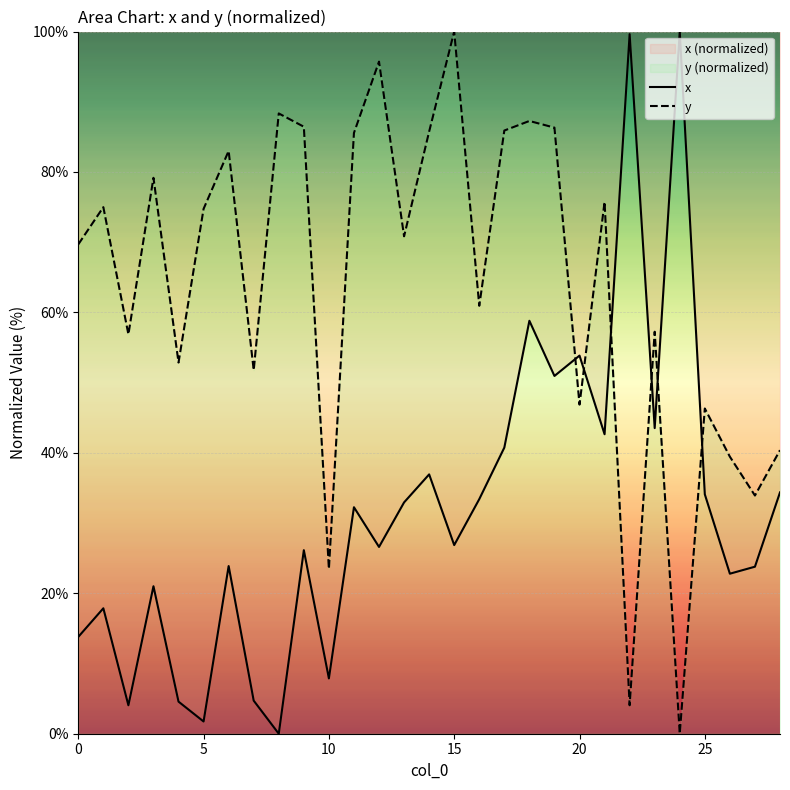

How many positive values does the x series have?

28